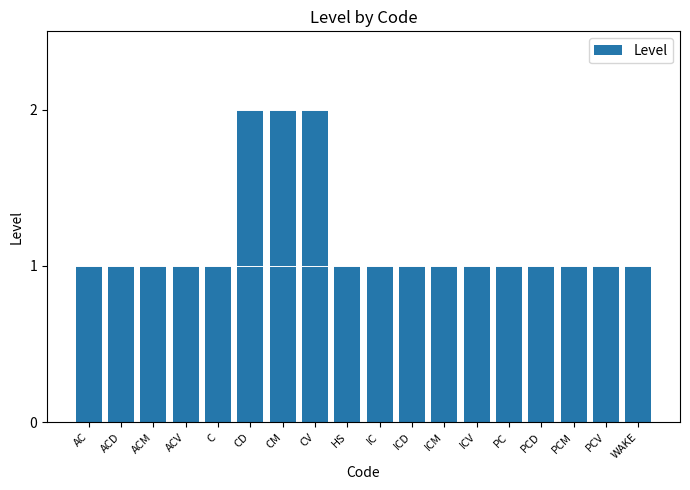

How many bars are there in total?

18